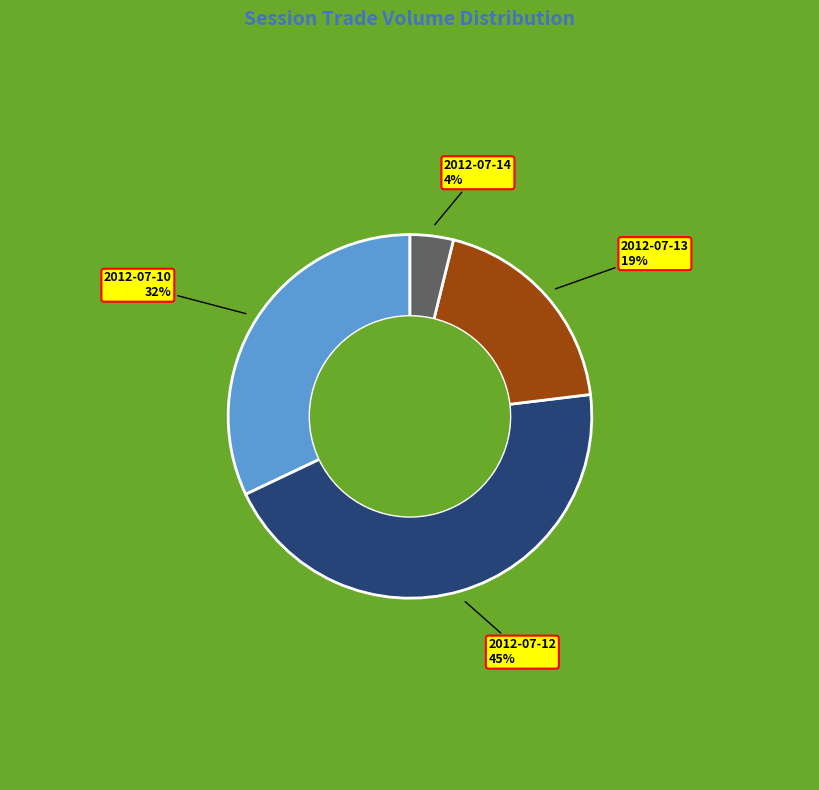

Does any single category account for the majority?

No